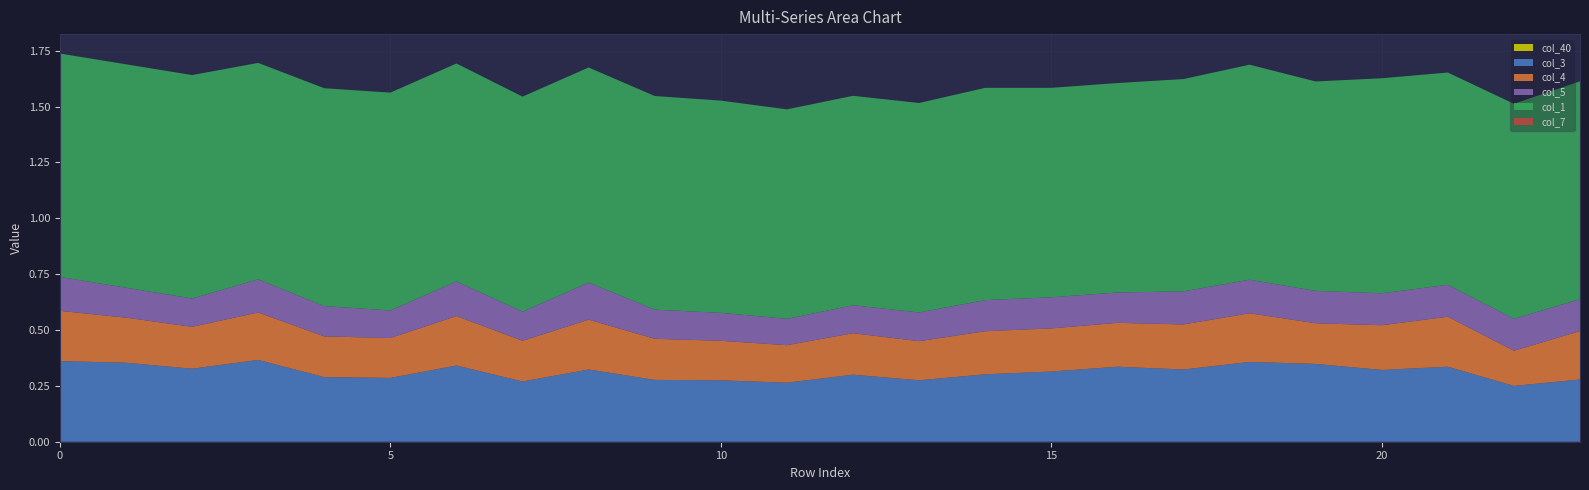

Reading right to left, extract all data points from this chart.

col_40: 0.0	0.0	0.0	0.0	0.0	0.0	0.0	0.0	0.0	0.0	0.0	0.0	0.0	0.0	0.0	0.0	0.0	0.0	0.0	0.0	0.0	0.0	0.0	0.0
col_3: 0.3	0.2	0.3	0.3	0.3	0.4	0.3	0.3	0.3	0.3	0.3	0.3	0.3	0.3	0.3	0.3	0.3	0.3	0.3	0.3	0.4	0.3	0.4	0.4
col_4: 0.2	0.2	0.2	0.2	0.2	0.2	0.2	0.2	0.2	0.2	0.2	0.2	0.2	0.2	0.2	0.2	0.2	0.2	0.2	0.2	0.2	0.2	0.2	0.2
col_5: 0.1	0.1	0.1	0.1	0.1	0.1	0.1	0.1	0.1	0.1	0.1	0.1	0.1	0.1	0.1	0.2	0.1	0.2	0.1	0.1	0.1	0.1	0.1	0.2
col_1: 1.0	1.0	1.0	1.0	0.9	1.0	1.0	0.9	0.9	1.0	0.9	0.9	0.9	1.0	1.0	1.0	1.0	1.0	1.0	1.0	1.0	1.0	1.0	1.0
col_7: -0.1	-0.1	-0.1	-0.1	-0.1	-0.1	-0.1	-0.1	-0.1	-0.1	-0.1	-0.1	-0.1	-0.1	-0.1	-0.1	-0.1	-0.1	-0.1	-0.1	-0.1	-0.1	-0.1	-0.1